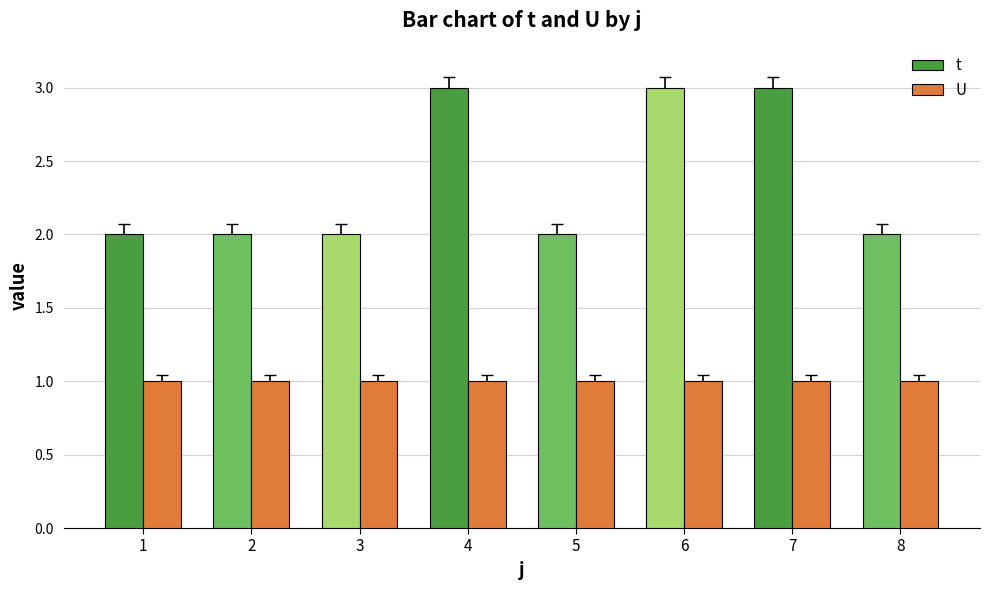

Rank the series by their average value, from highest to lowest.

t, U